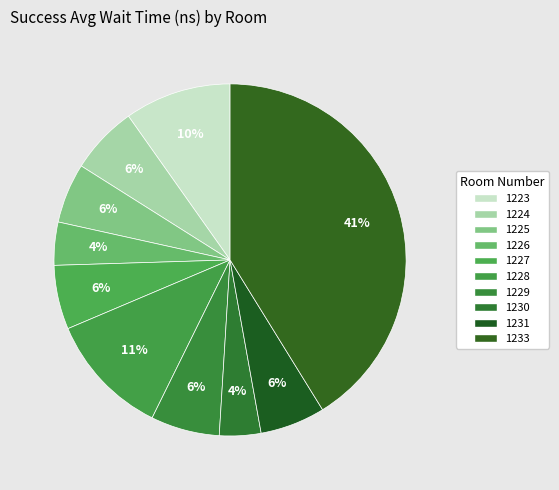

Which slice is the largest?

1233